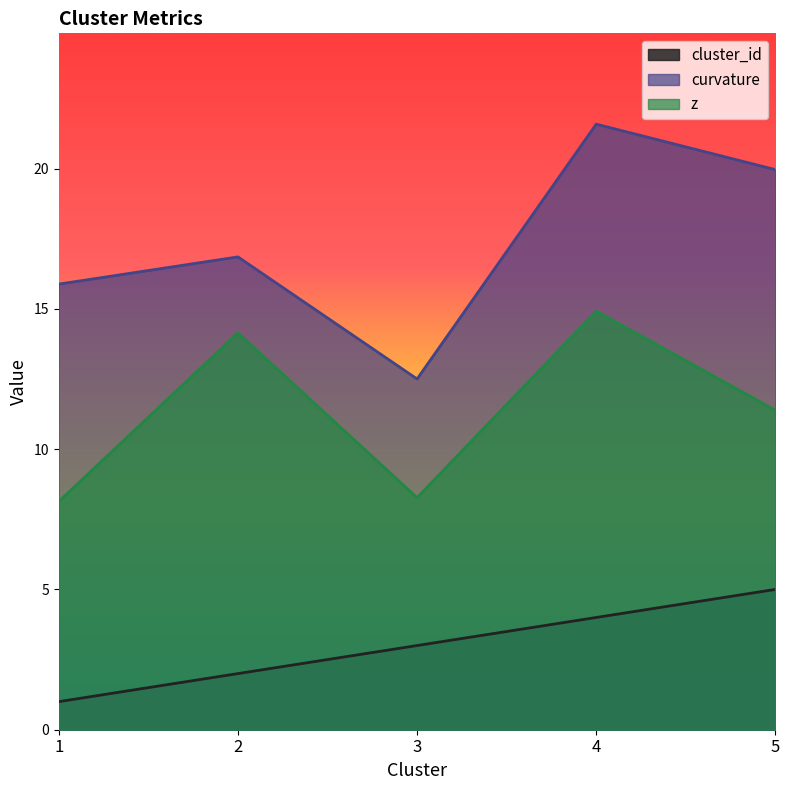

List the labels in order of z value, largest first.

4, 2, 5, 3, 1